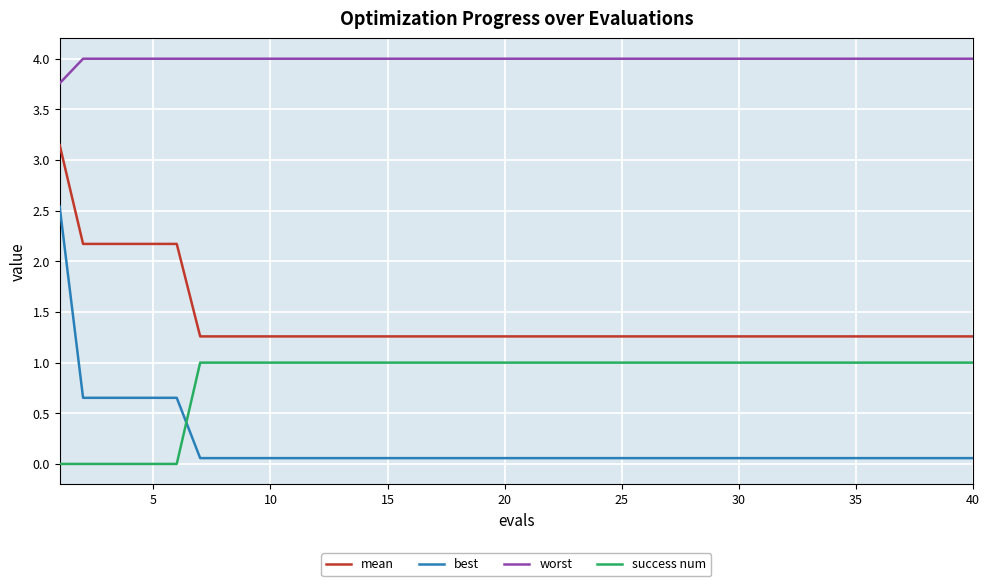

What is the maximum value for best?

2.5